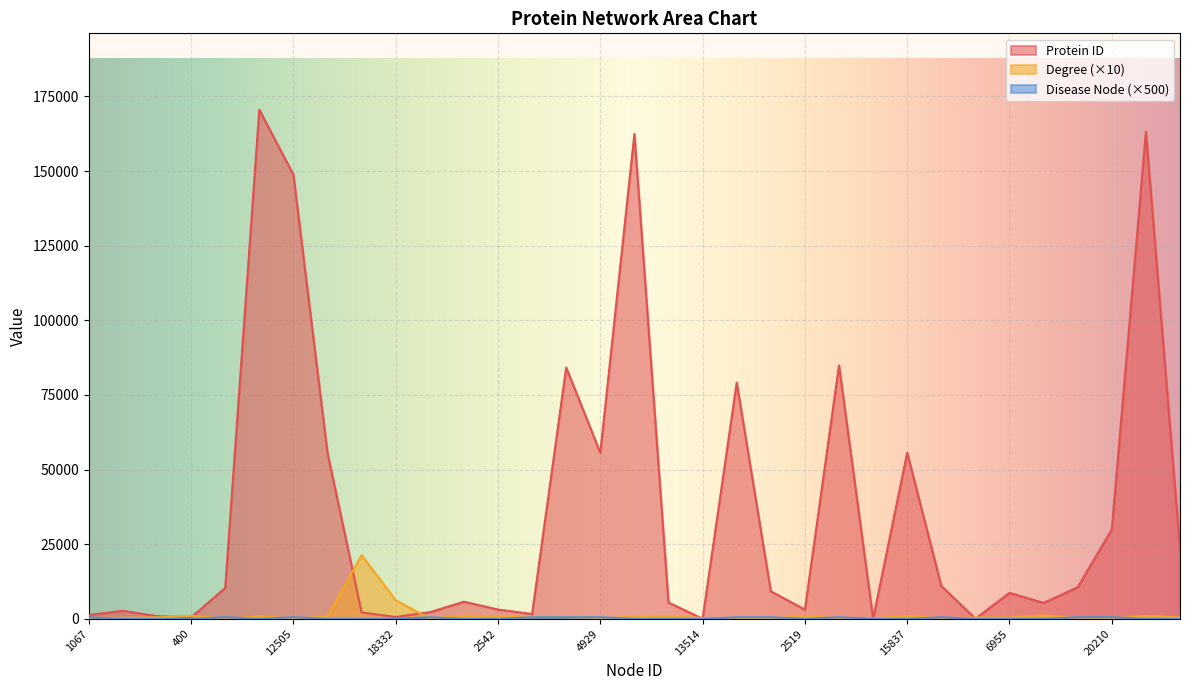

At how many categories does at least one series exceed 49077?

10